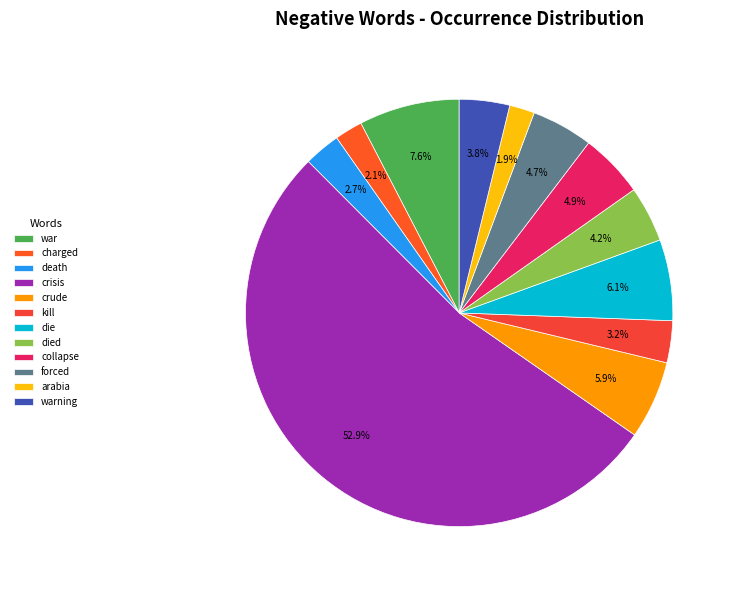

To the nearest percent, what portion does charged represent?

2%